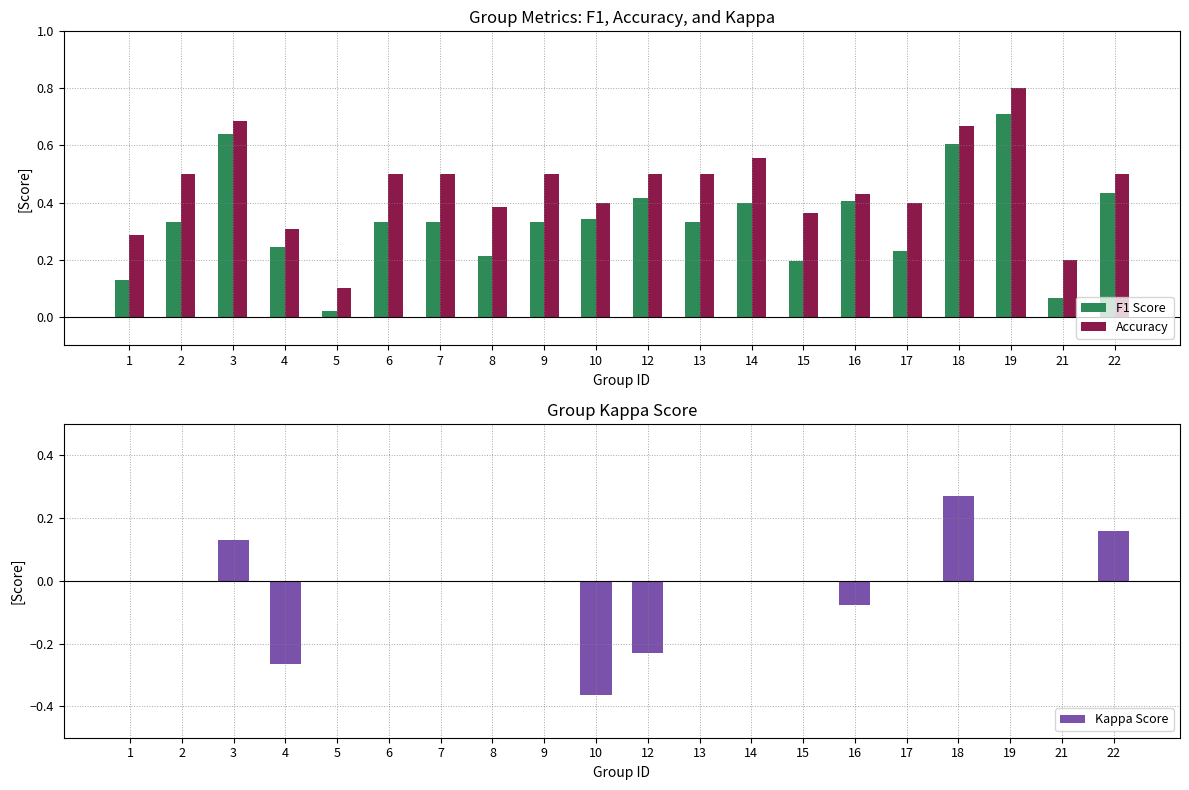

How many bars are there in each group?

3